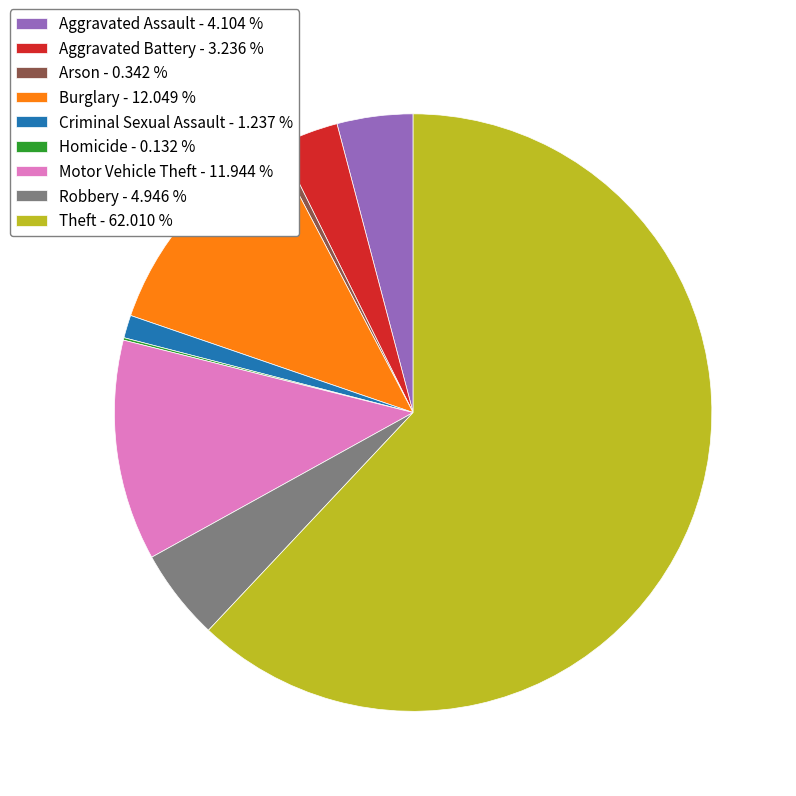

Is the sum of Arson - 0.342 % and Theft - 62.010 % greater than half?

Yes